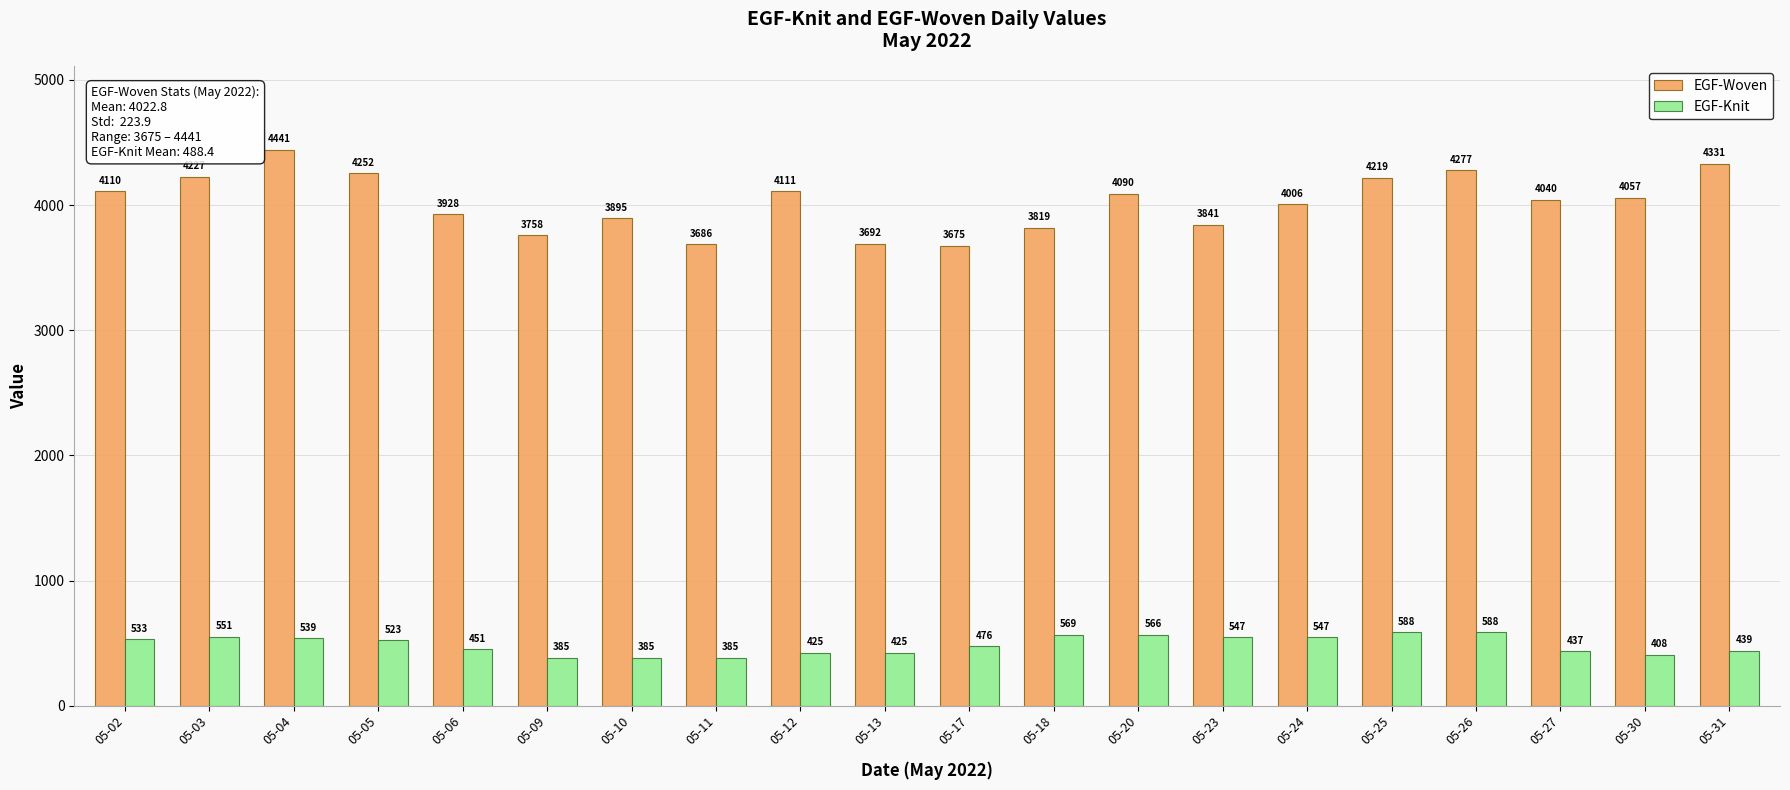

The EGF-Woven series shows 6559 at 05-23. True or false?

False